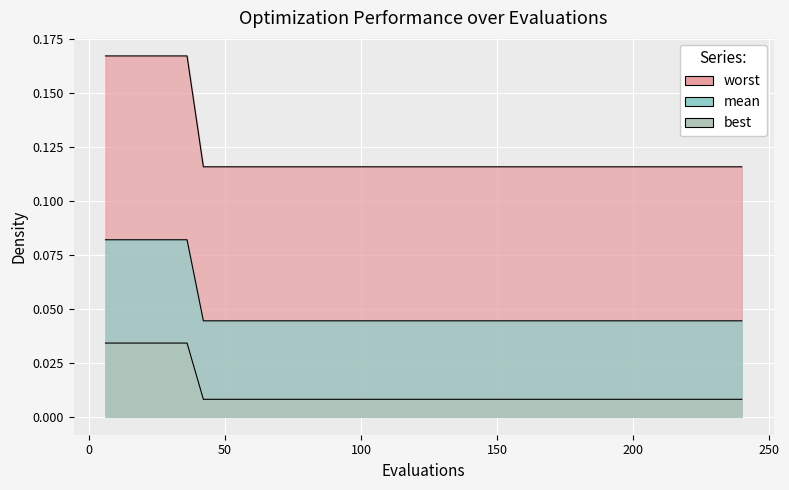

True or false: mean has more than 1 interior local peaks.

False